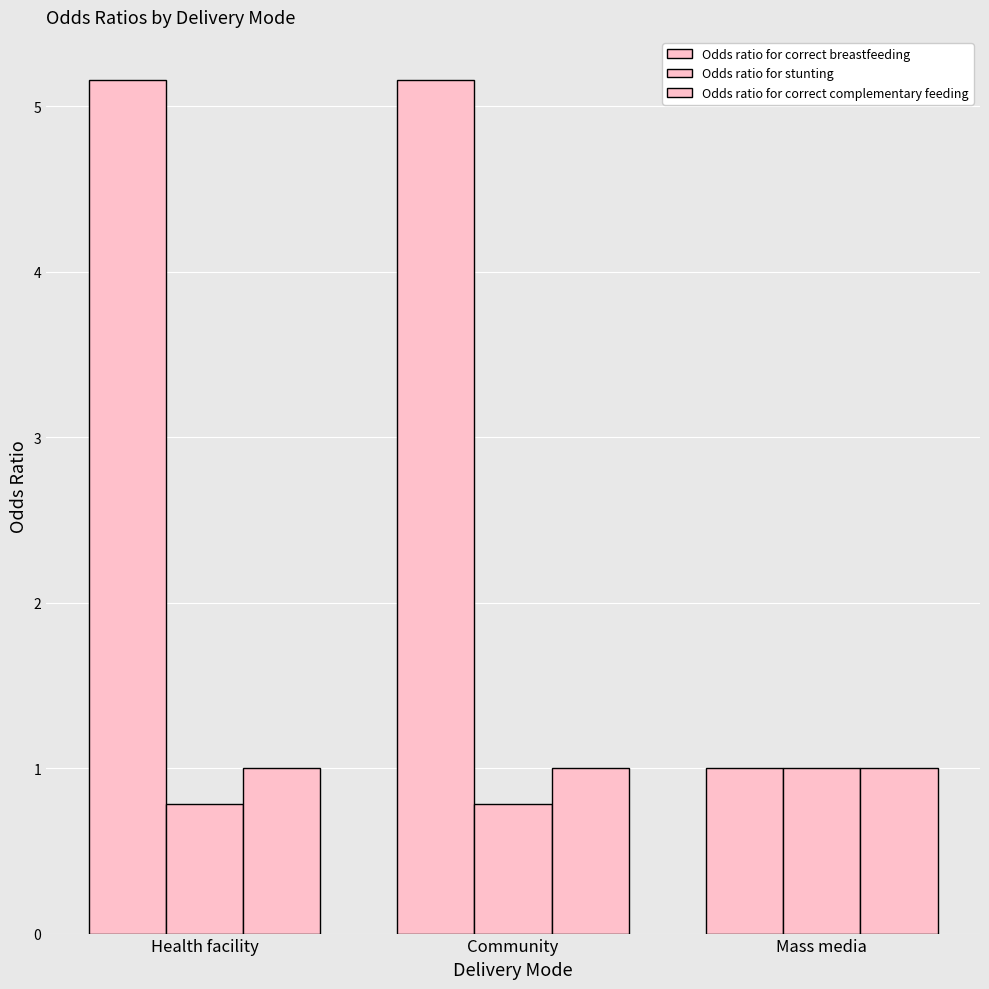

Reading left to right, extract all data points from this chart.

Odds ratio for correct breastfeeding: Health facility=5.2	Community=5.2	Mass media=1.0
Odds ratio for stunting: Health facility=0.8	Community=0.8	Mass media=1.0
Odds ratio for correct complementary feeding: Health facility=1.0	Community=1.0	Mass media=1.0